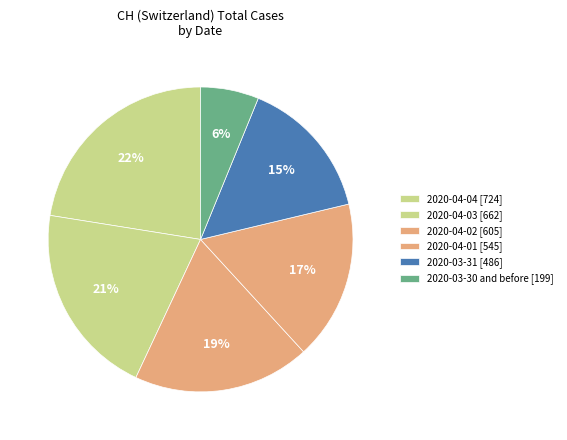

Count the number of slices in the pie.

6